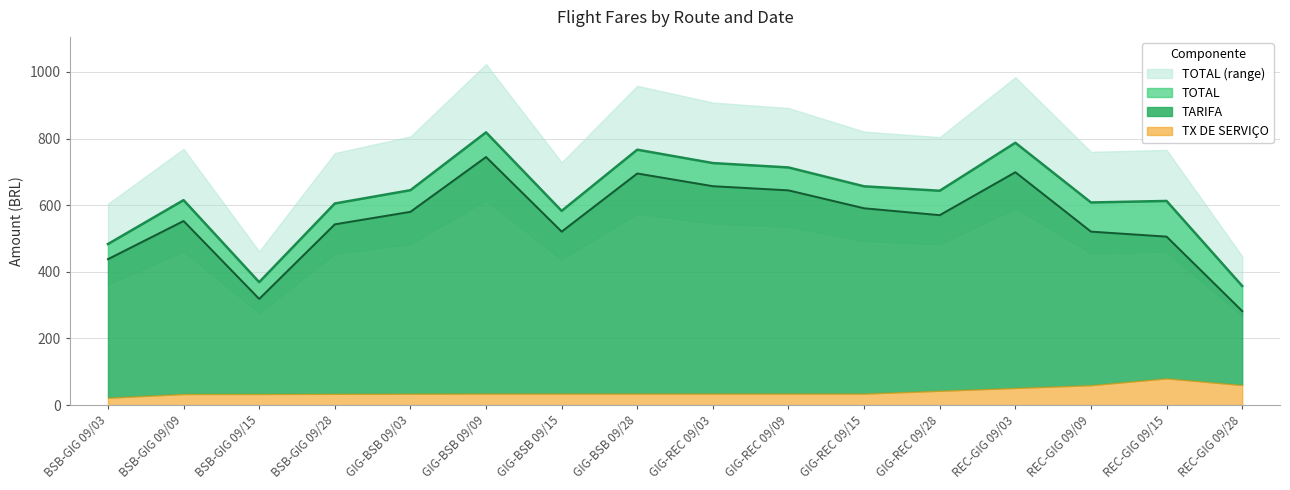

How many series are shown in this chart?

4